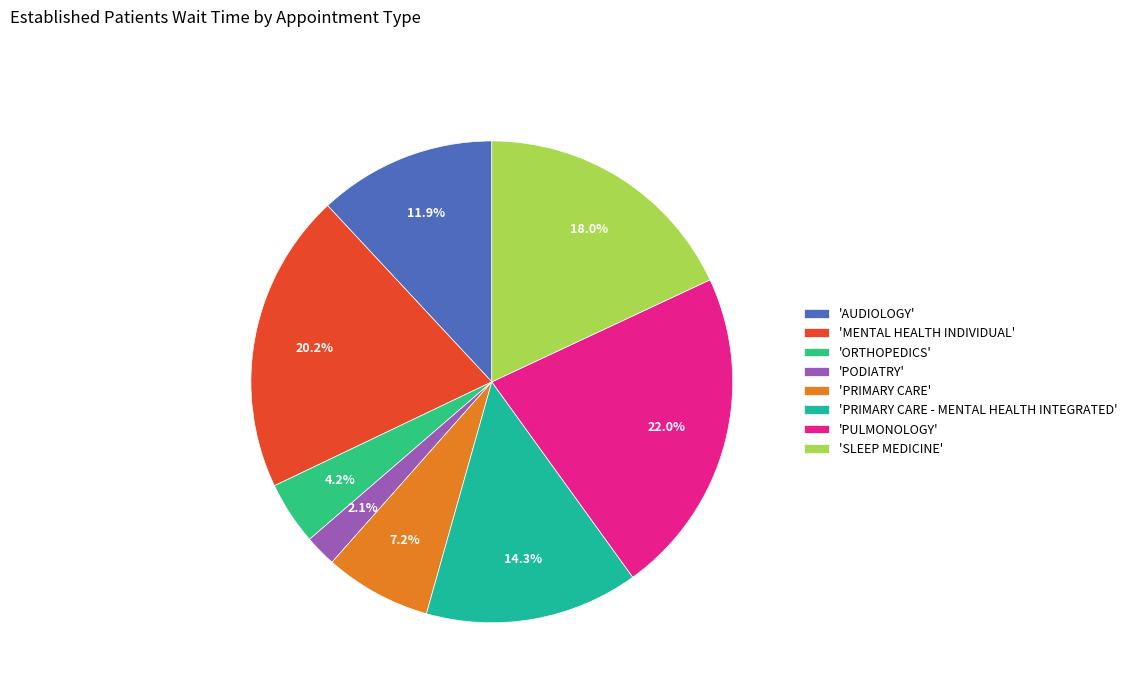

How many segments does this pie chart have?

8